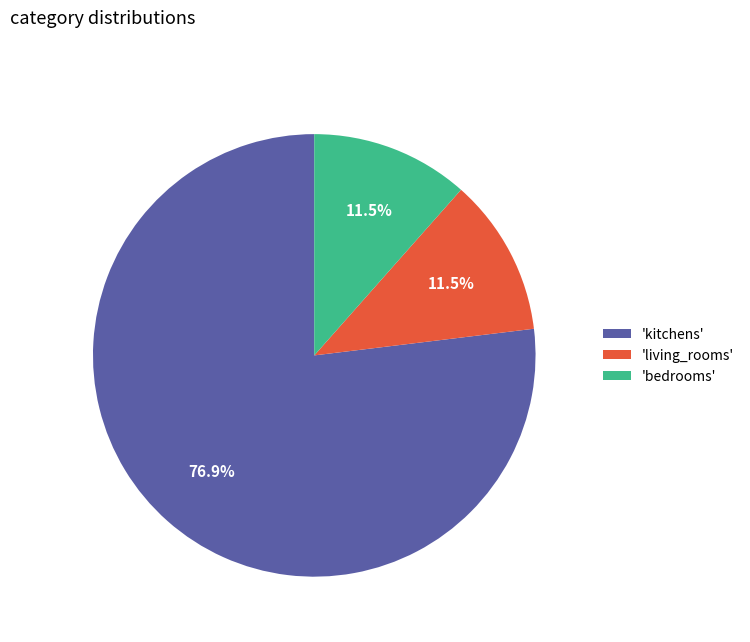

Between 'living_rooms' and 'kitchens', which is larger?

'kitchens'